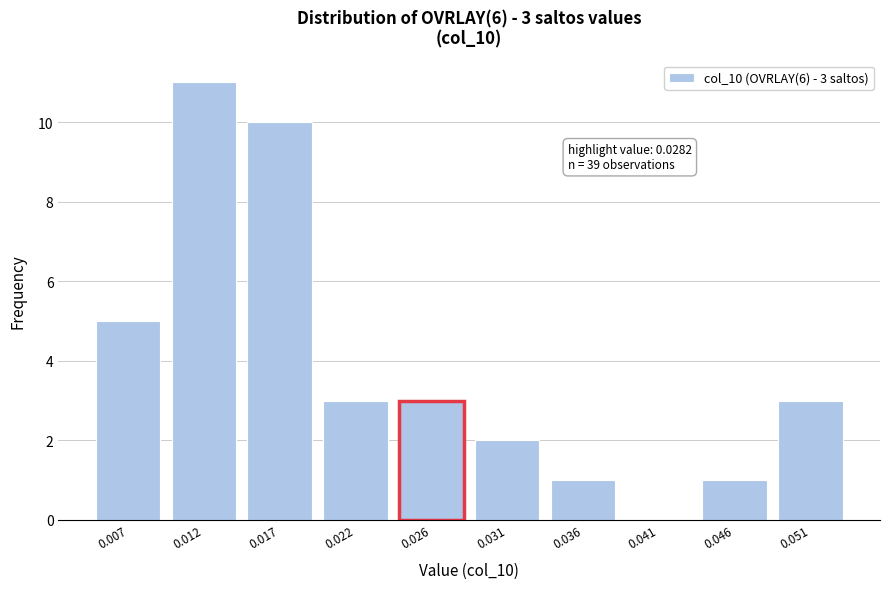

Reading right to left, list all the values displayed in this chart.

0.051=3	0.046=1	0.041=0	0.036=1	0.031=2	0.026=3	0.022=3	0.017=10	0.012=11	0.007=5